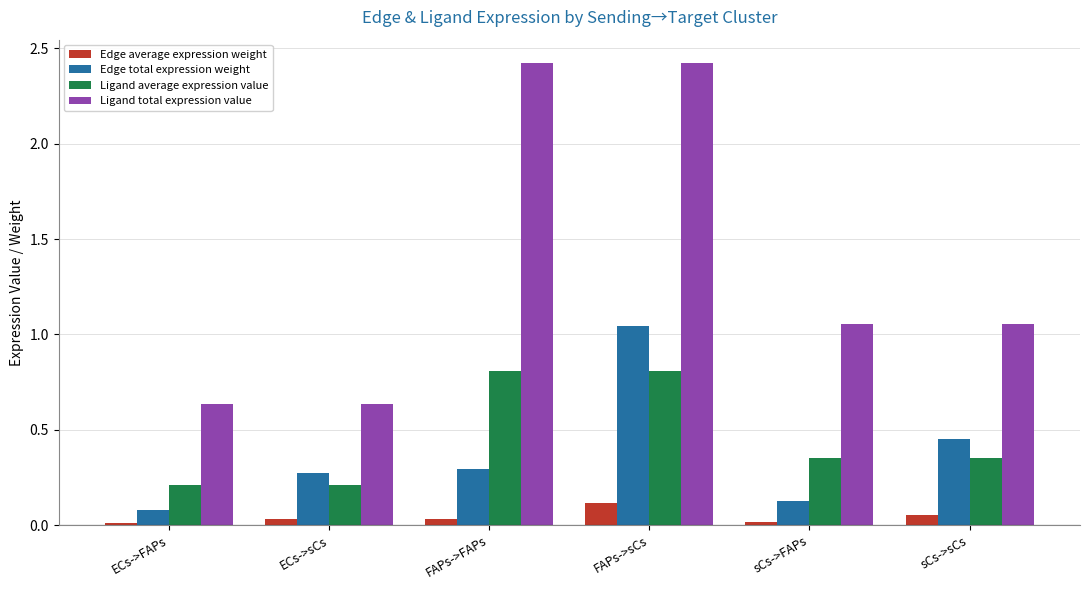

Which series has the largest range (max minus min)?

Ligand total expression value